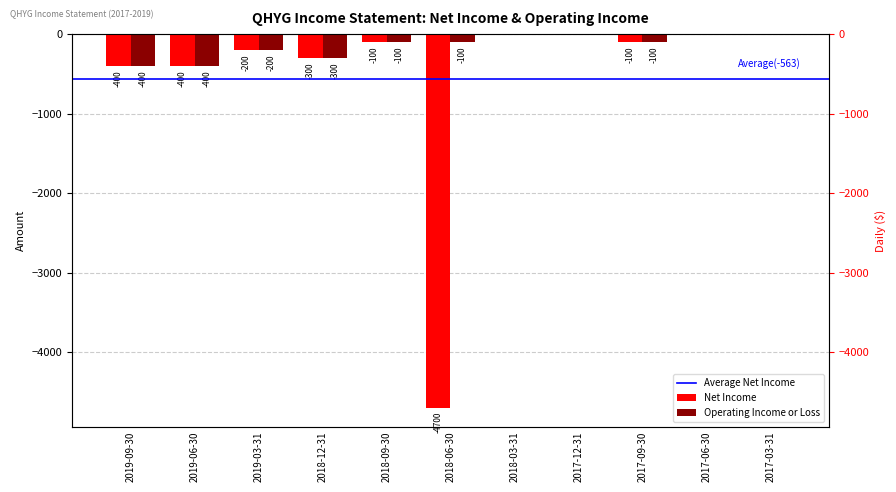

What is the sum of the Net Income values at 2017-06-30 and 2017-09-30?

-100